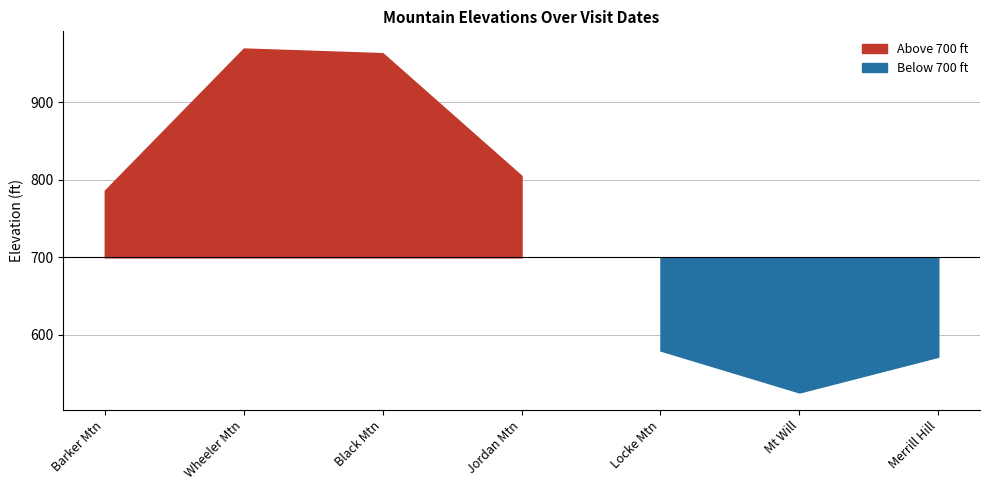

How many lines are shown in the chart?

1